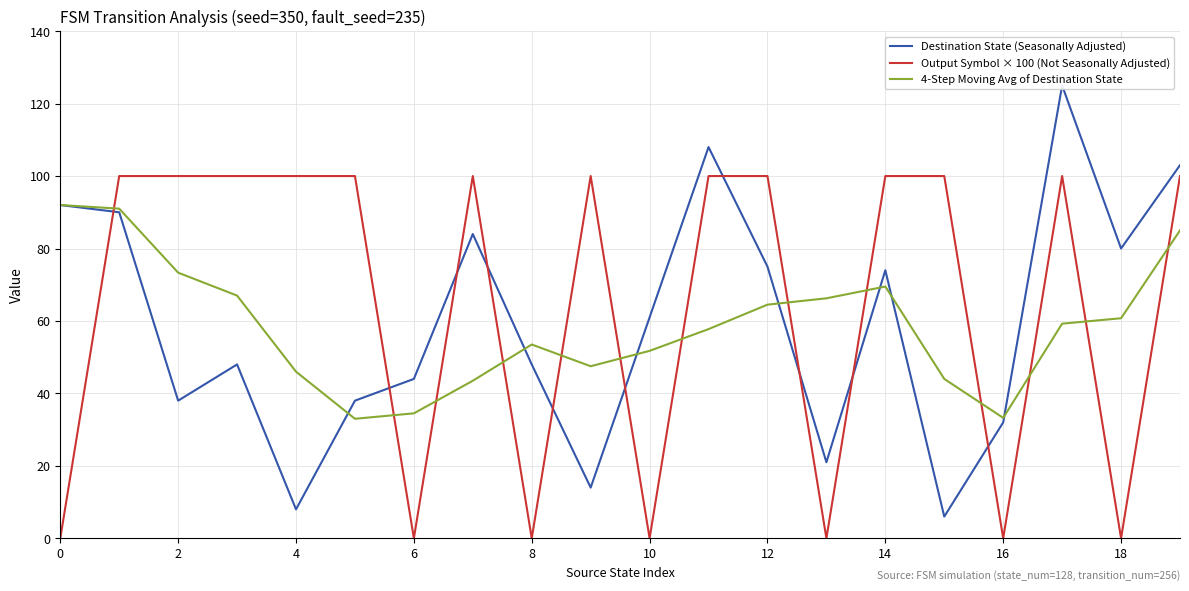

At how many categories does at least one series exceed 85?

14